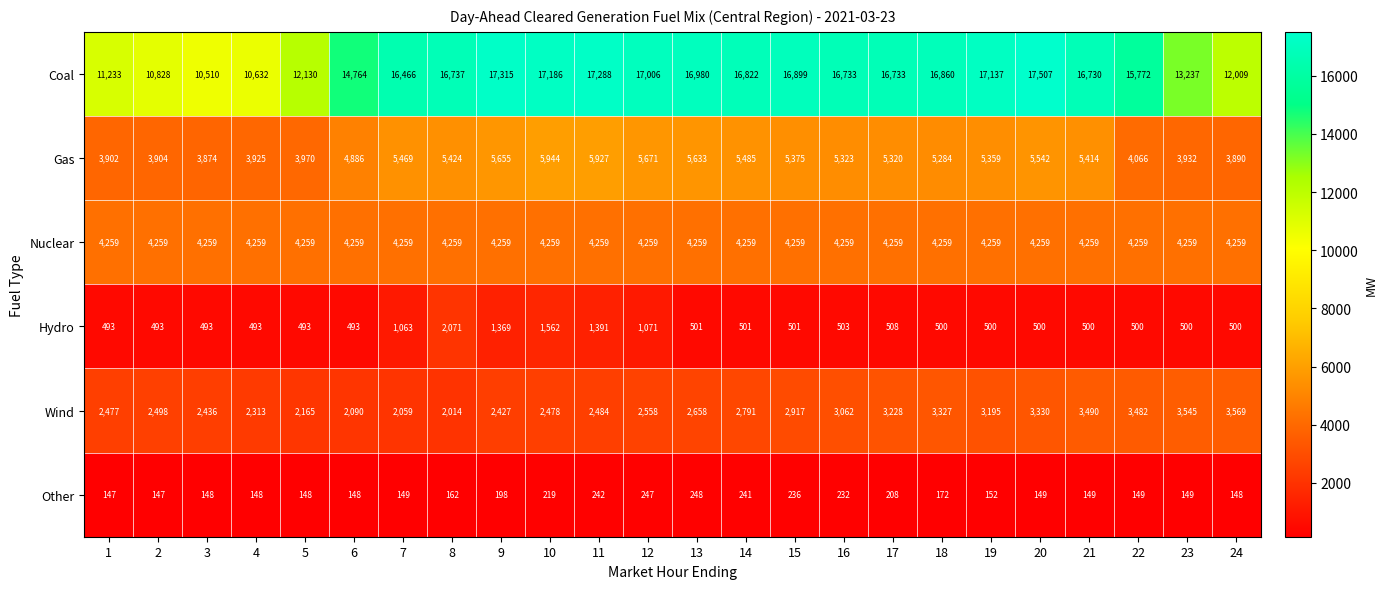

At which category is the sum across all series the highest?

10